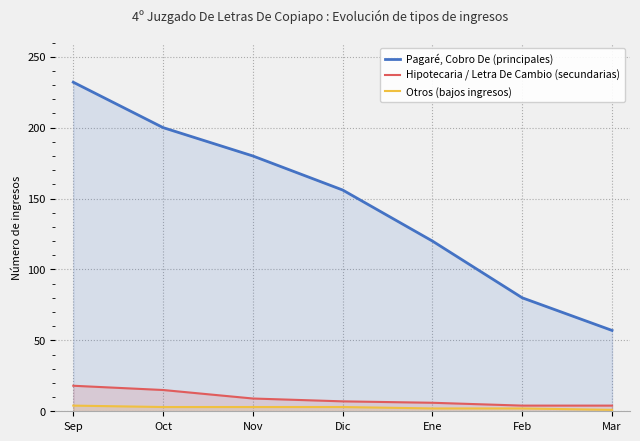

Reading left to right, list all the values displayed in this chart.

Pagaré, Cobro De (principales): Sep=232	Oct=200	Nov=180	Dic=156	Ene=120	Feb=80	Mar=57
Hipotecaria / Letra De Cambio (secundarias): Sep=18	Oct=15	Nov=9	Dic=7	Ene=6	Feb=4	Mar=4
Otros (bajos ingresos): Sep=4	Oct=3	Nov=3	Dic=3	Ene=2	Feb=2	Mar=1